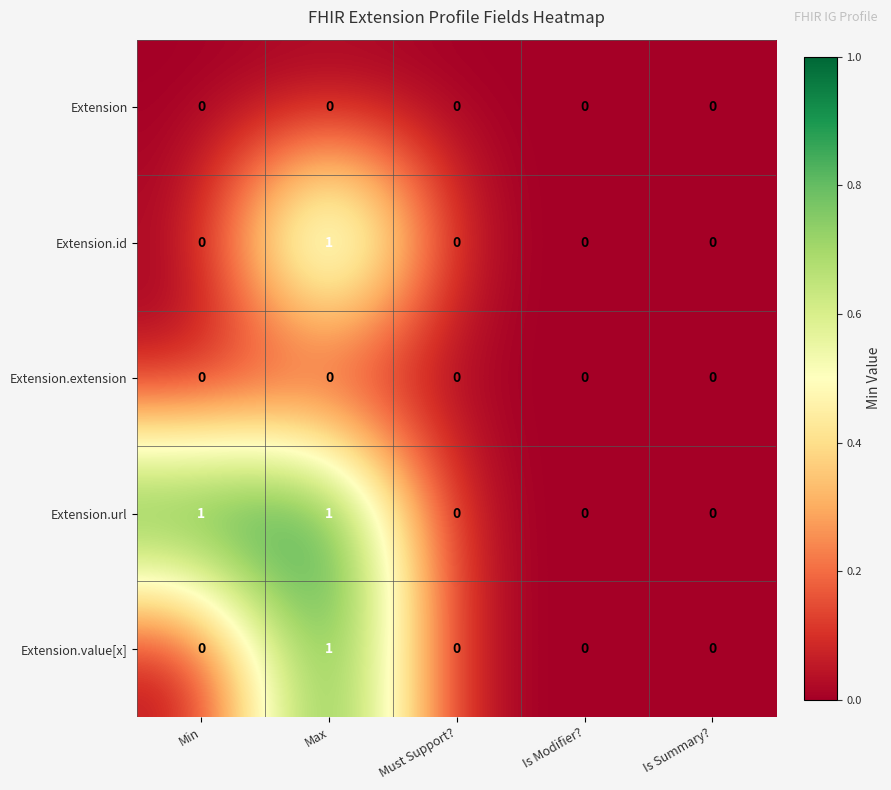

True or false: Extension has a value of 0 at Must Support?.

True